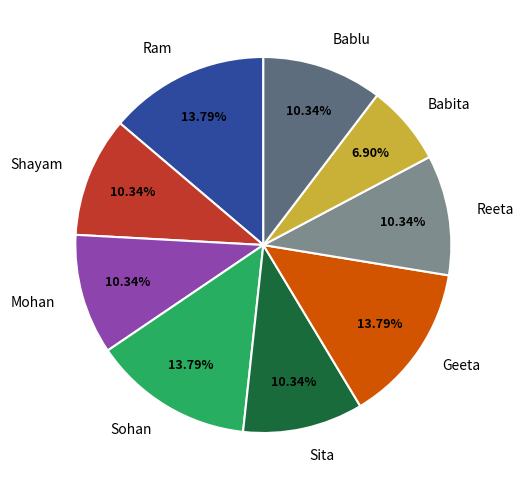

What is the smallest slice in the pie chart?

Babita